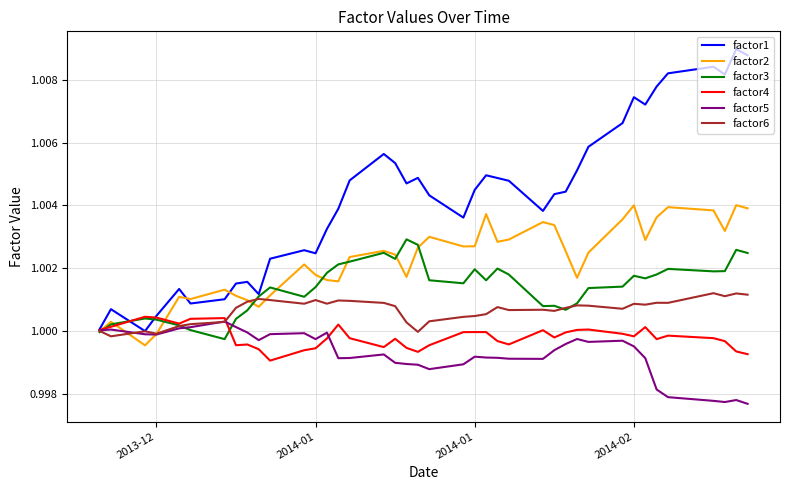

How many categories are shown in the chart?

40